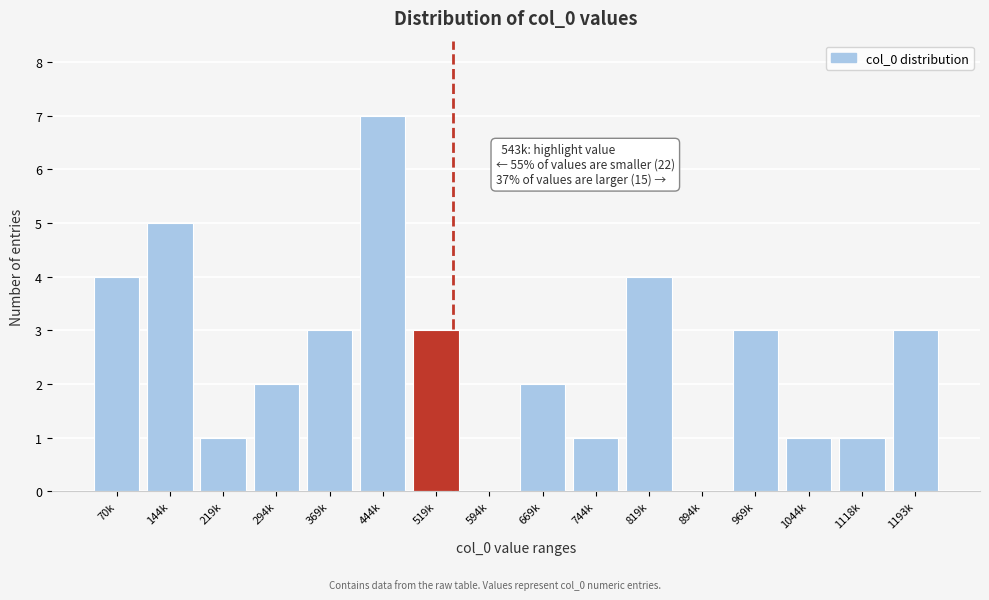

Reading left to right, list all the values displayed in this chart.

70k=4	144k=5	219k=1	294k=2	369k=3	444k=7	519k=3	594k=0	669k=2	744k=1	819k=4	894k=0	969k=3	1044k=1	1118k=1	1193k=3